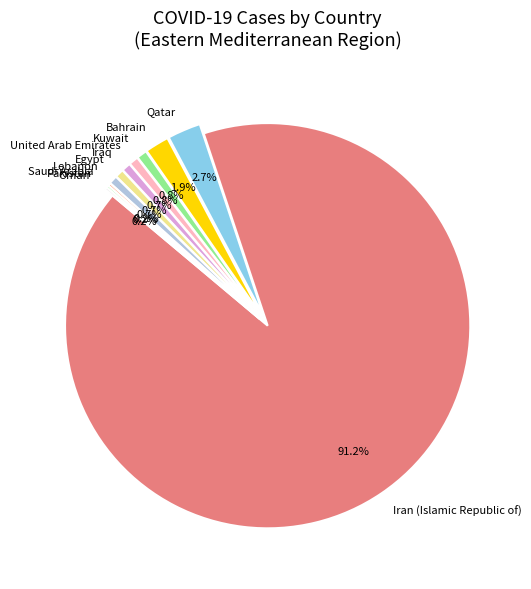

How much of the chart is everything except Bahrain?

98.1%